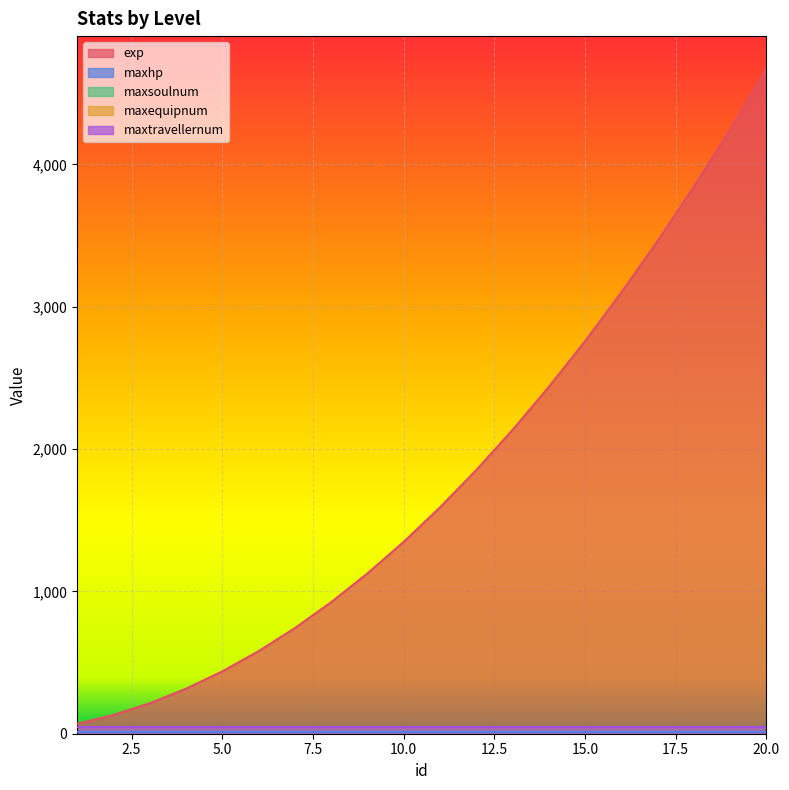

What are all the series names shown in the legend?

exp, maxhp, maxsoulnum, maxequipnum, maxtravellernum